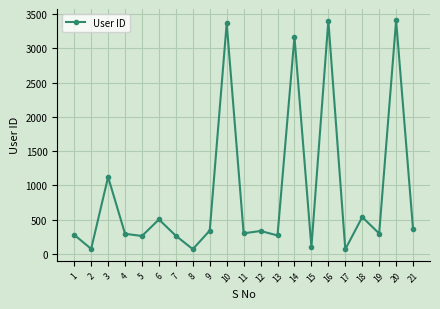

The value at 3 is 1996. True or false?

False